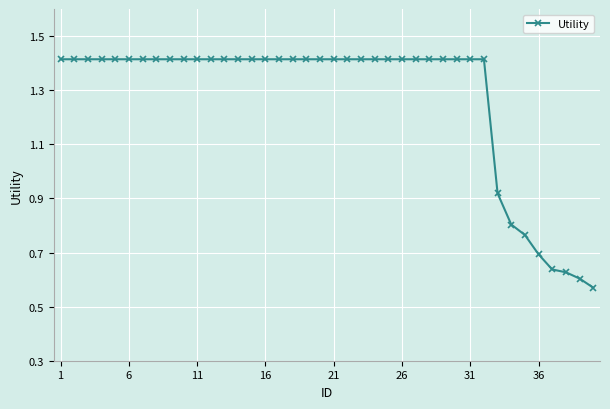

What is the average value?

1.3